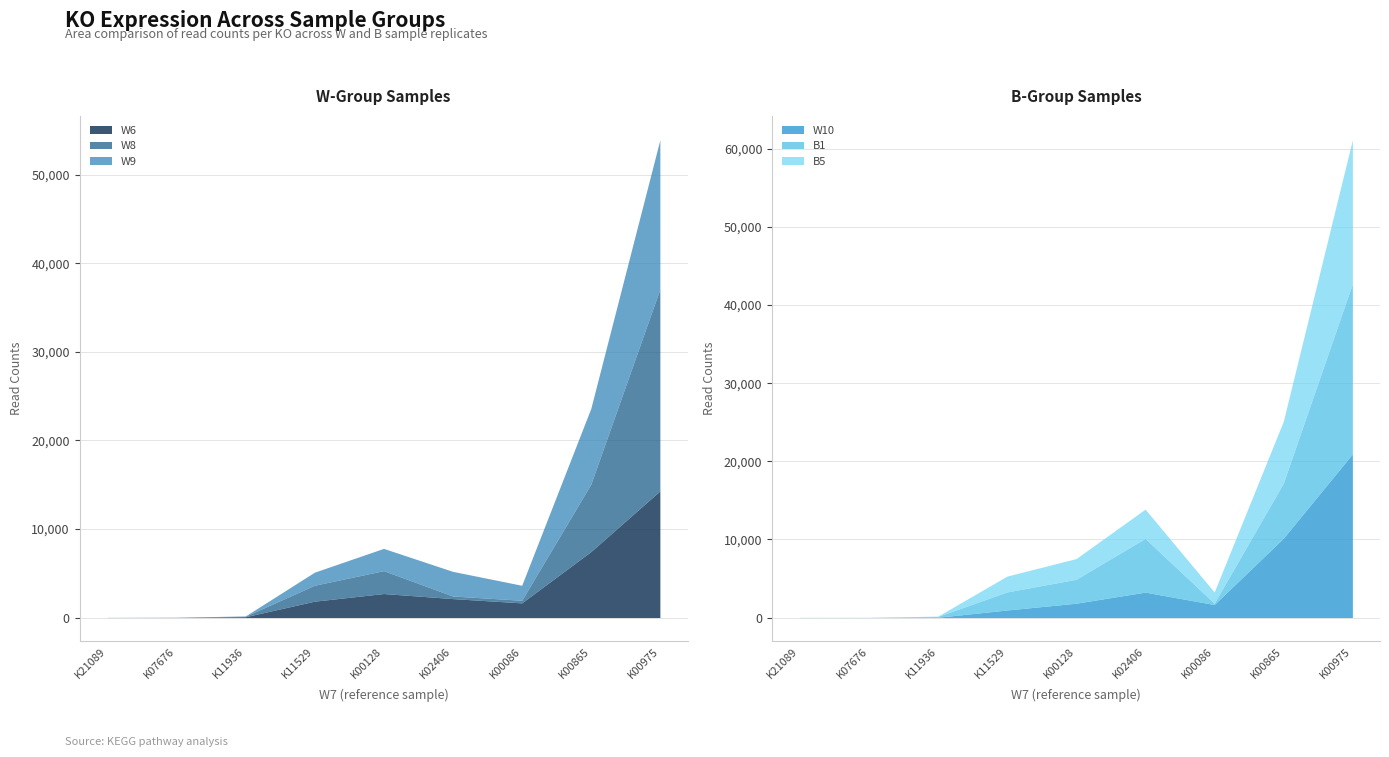

What is the difference between the maximum and minimum values in the B1 series?

21780